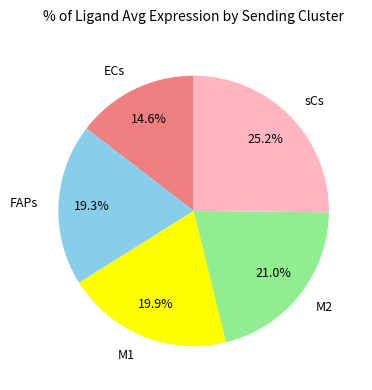

Rank the categories by value from lowest to highest.

ECs, FAPs, M1, M2, sCs